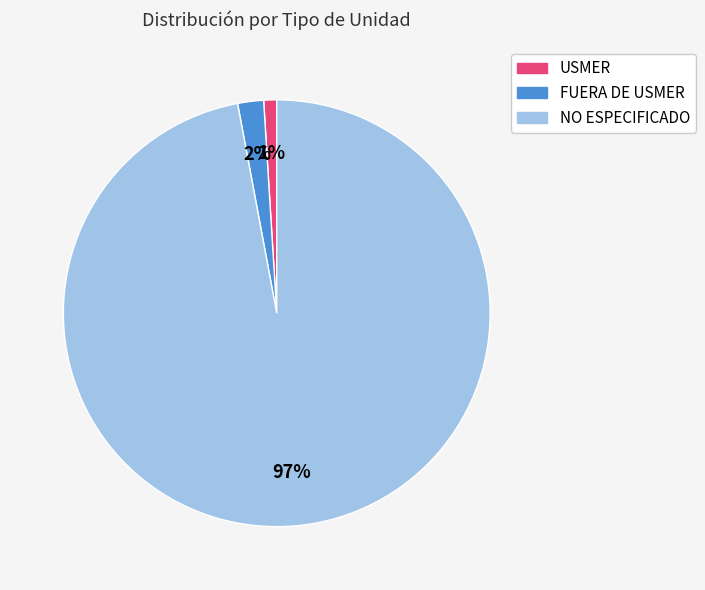

Is it true that FUERA DE USMER is 2% of the pie?

True